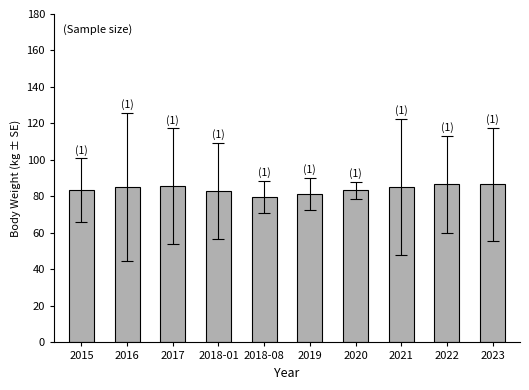

At which category does the chart reach its minimum across all series?

2018-08